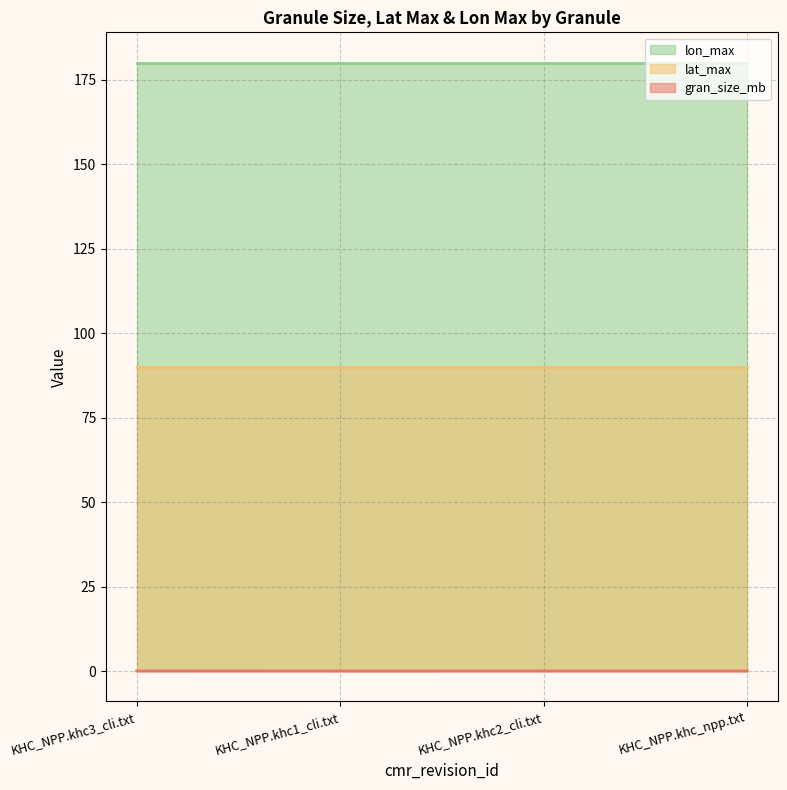

What is the value of the lon_max point at the 4th from the left?

180.0